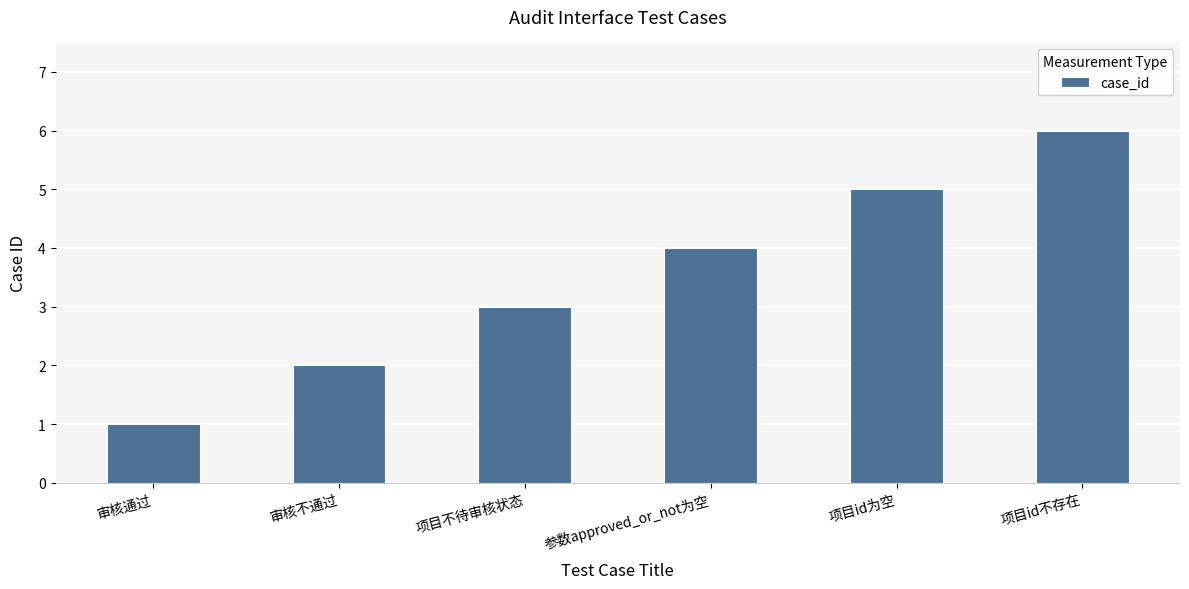

Is it true that the value at 项目id为空 is 7?

False